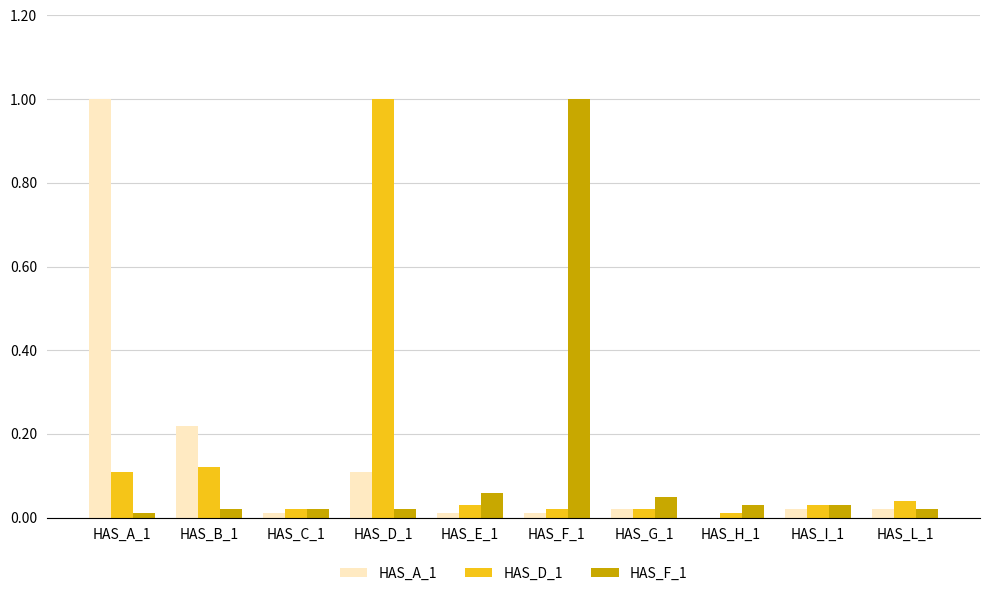

What is the maximum value shown in the chart?

1.0